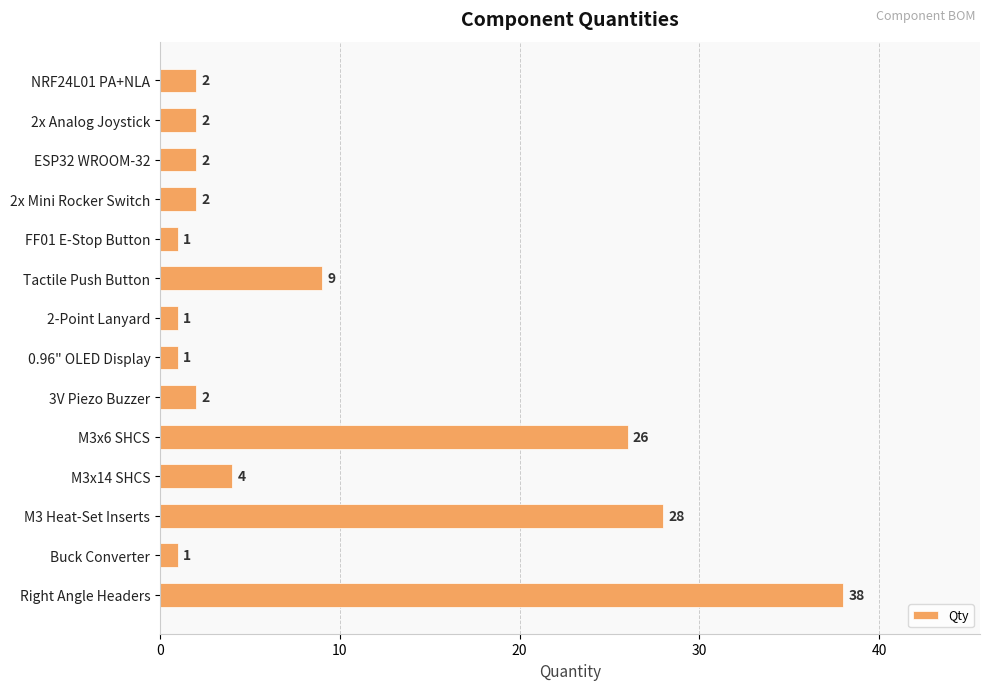

Is it true that the value at Tactile Push Button is 9?

True